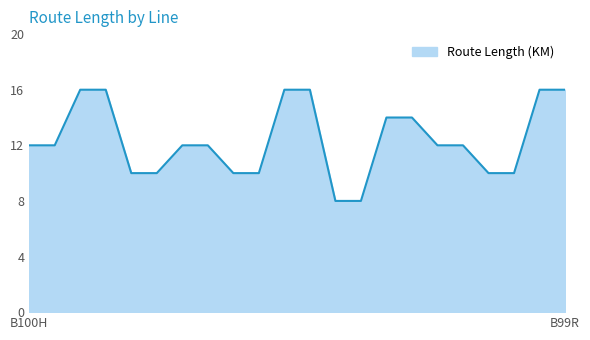

What is the difference between the second highest and second lowest values?

8